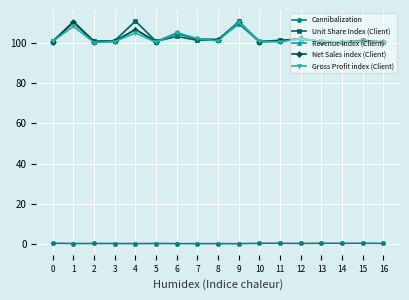

Does the chart have visible grid lines?

Yes